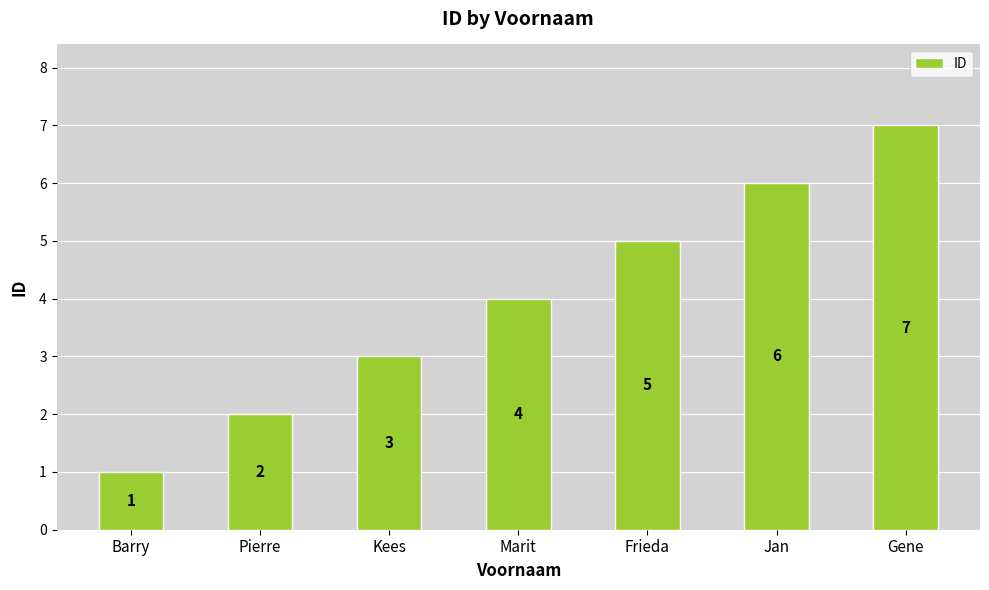

Rank the categories by value from lowest to highest.

Barry, Pierre, Kees, Marit, Frieda, Jan, Gene